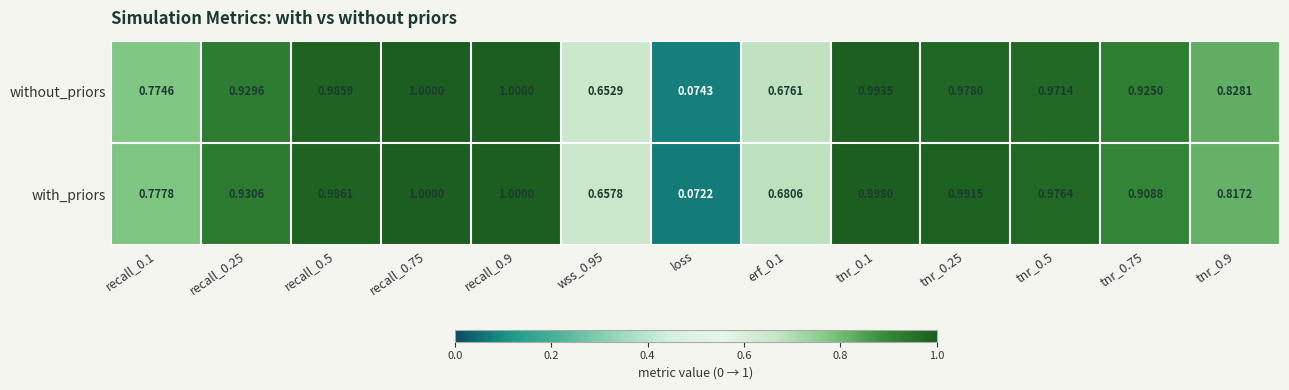

Which series has the largest range (max minus min)?

with_priors